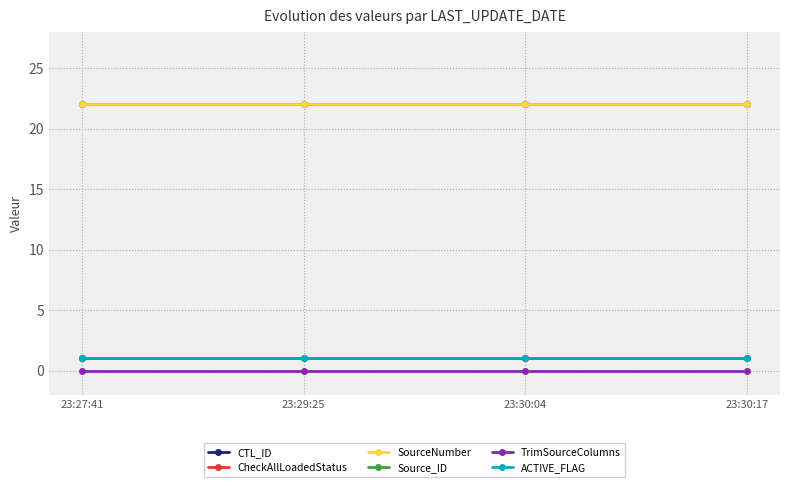

True or false: Source_ID and TrimSourceColumns intersect in this chart.

False